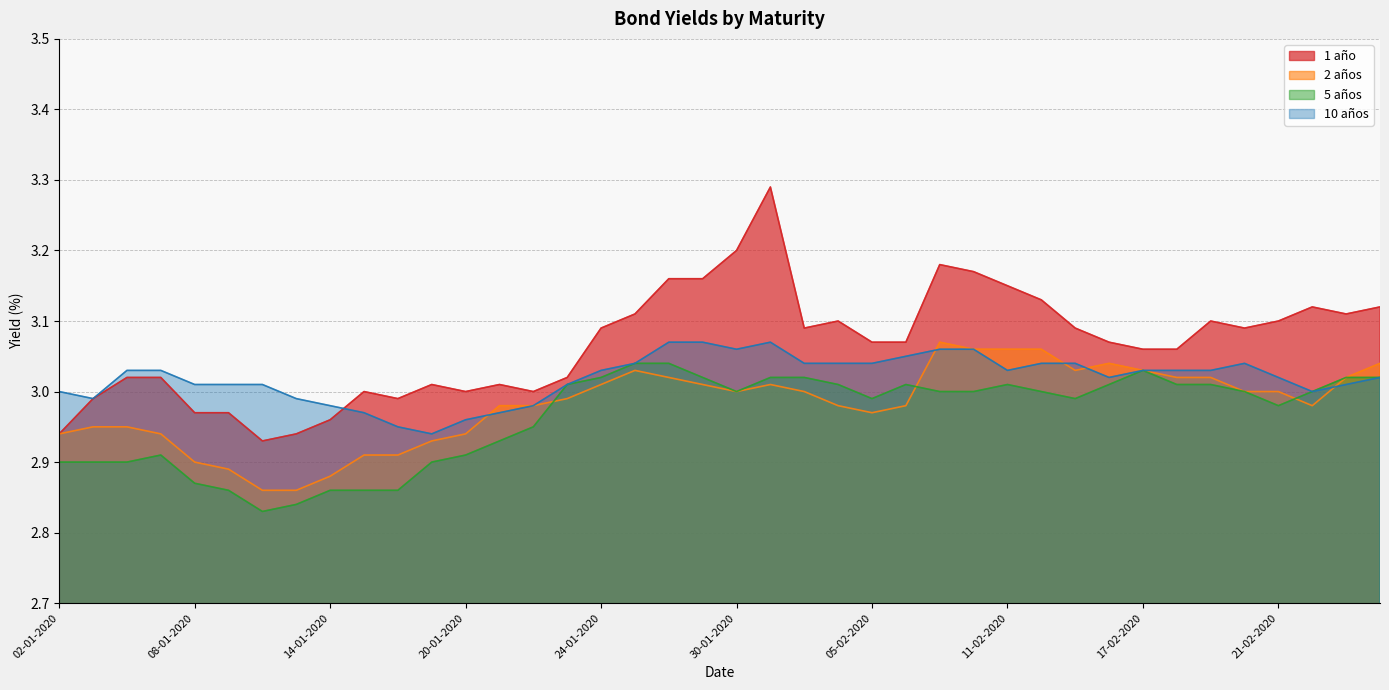

What is the sum of all 10 años values?

120.8